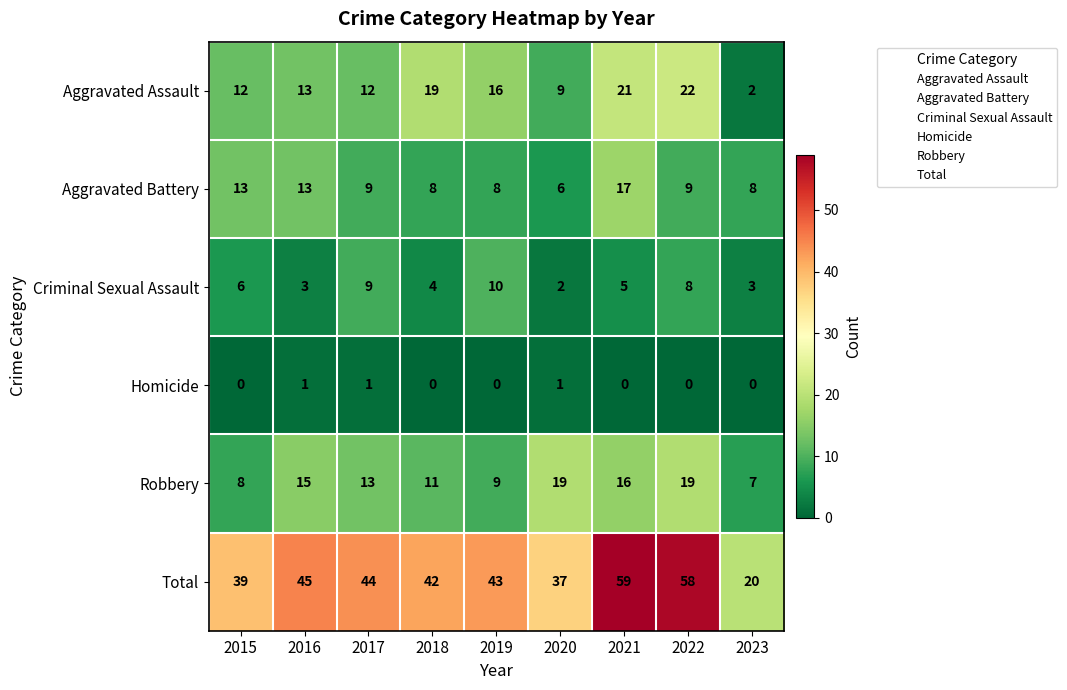

The value of Homicide at 2017 is 1. True or false?

True